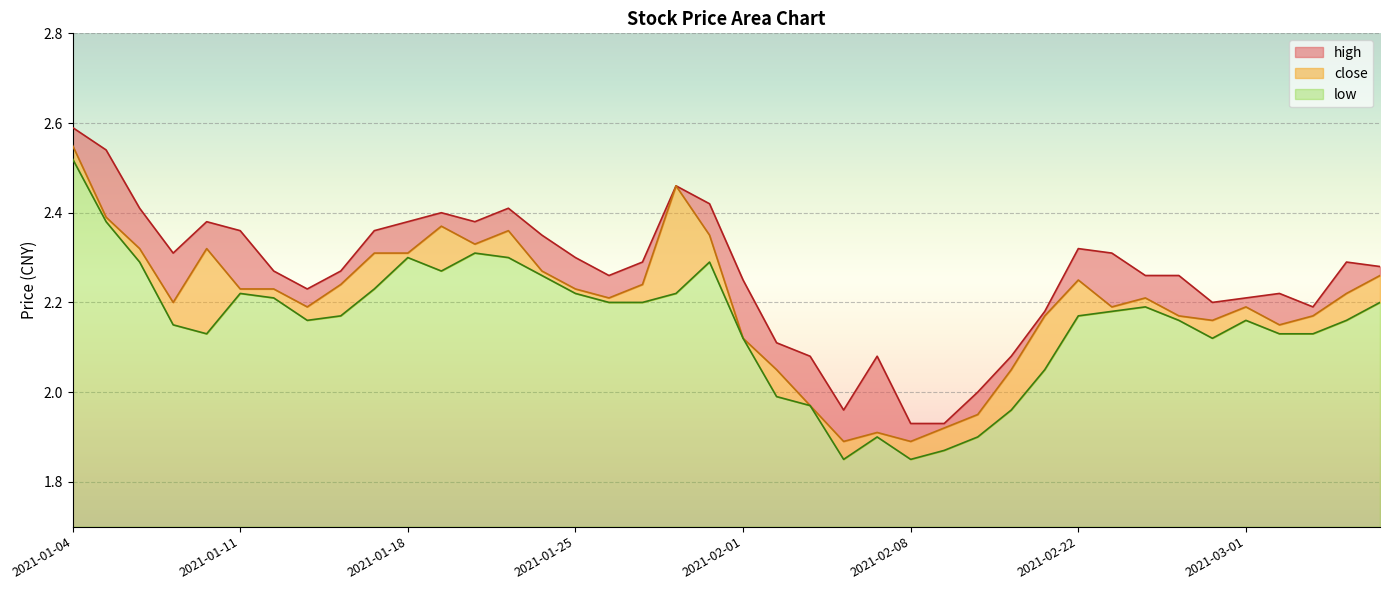

True or false: low and close intersect in this chart.

False